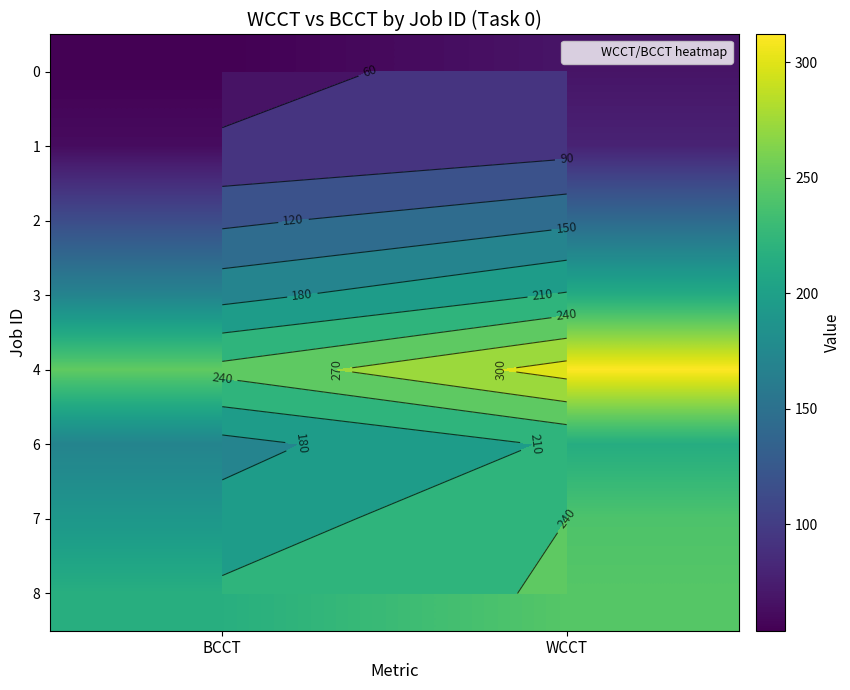

Which series has the largest range (max minus min)?

4